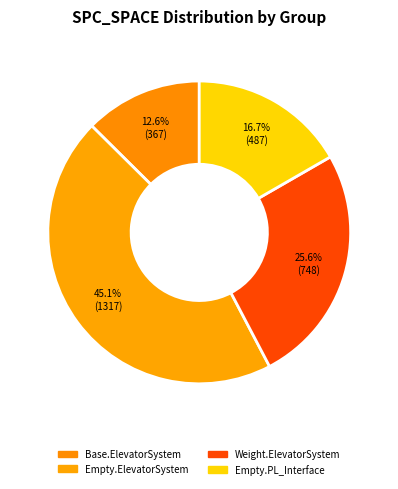

How many segments does this pie chart have?

4